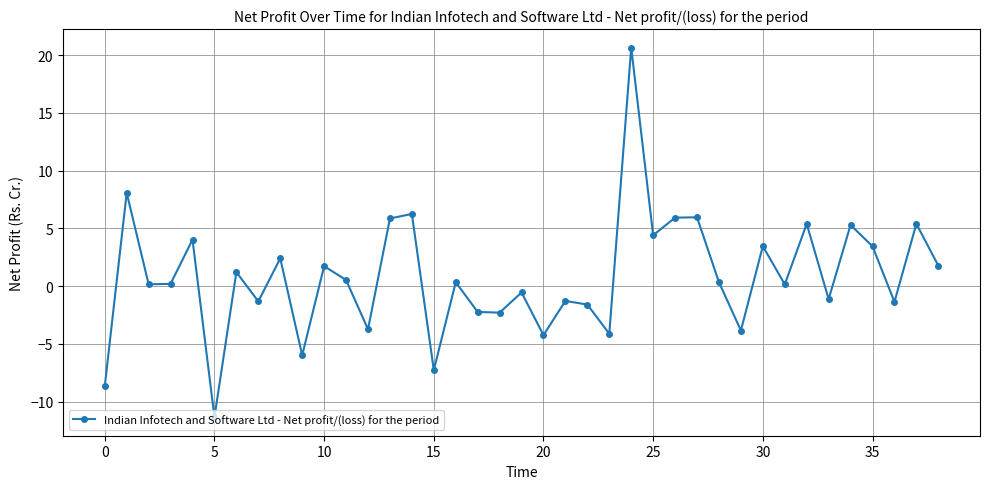

How many interior local peaks (higher than both neighbors) does the data have?

15